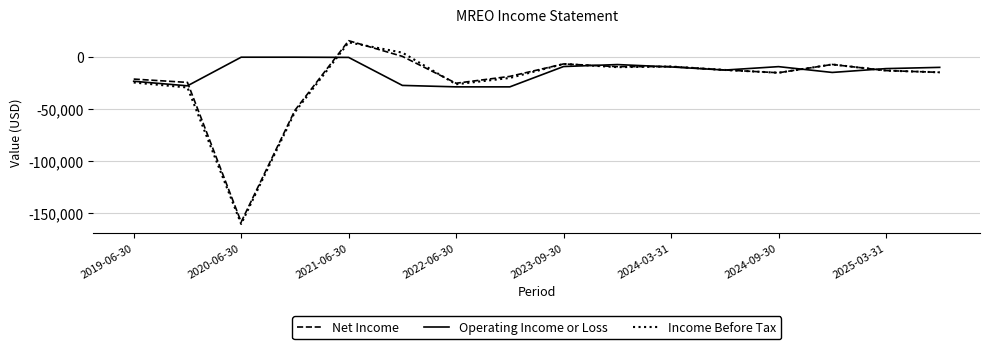

Which series has the widest spread of values?

Income Before Tax